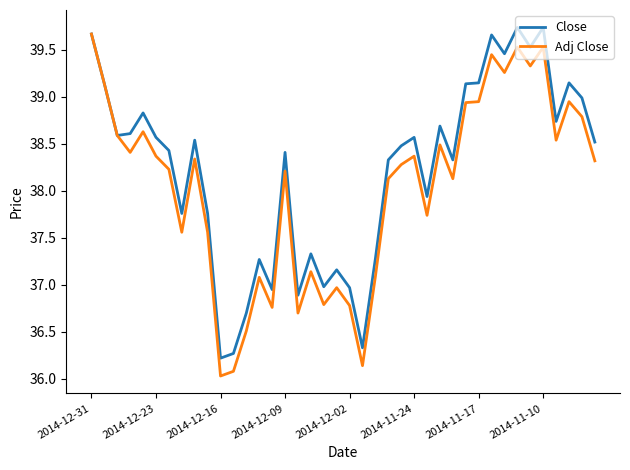

List the series in order of their overall mean, lowest first.

Adj Close, Close